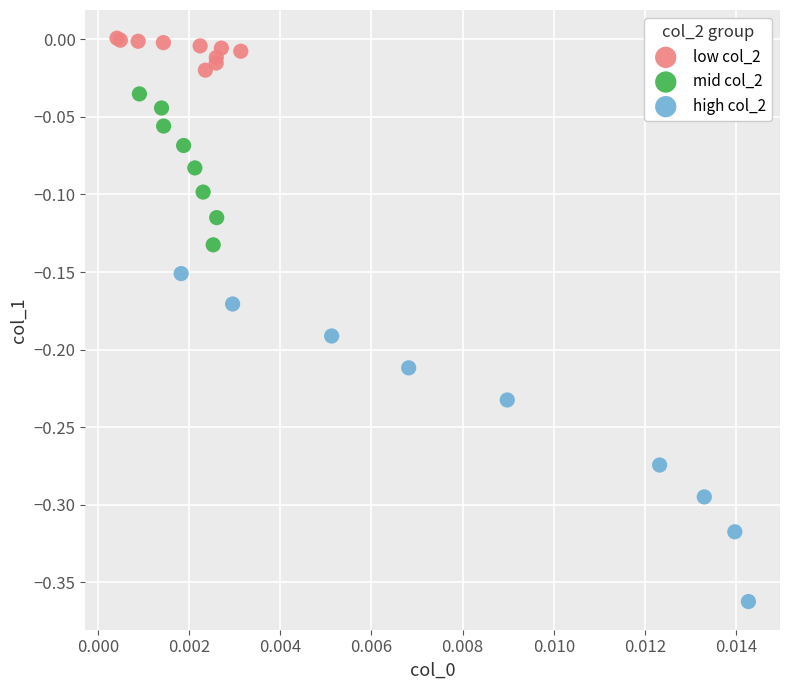

Which series contains the lowest Y value?

high col_2